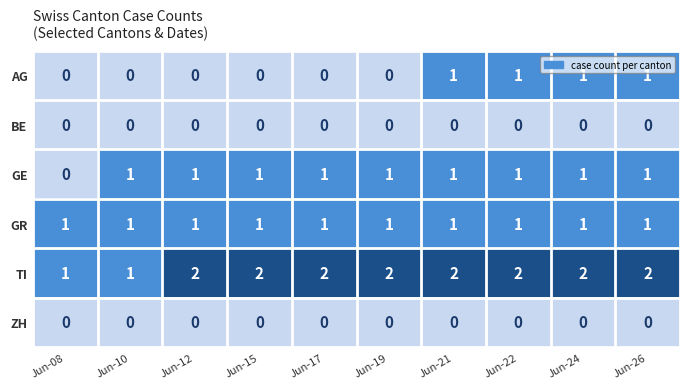

What is the total value across all series at Jun-10?

3